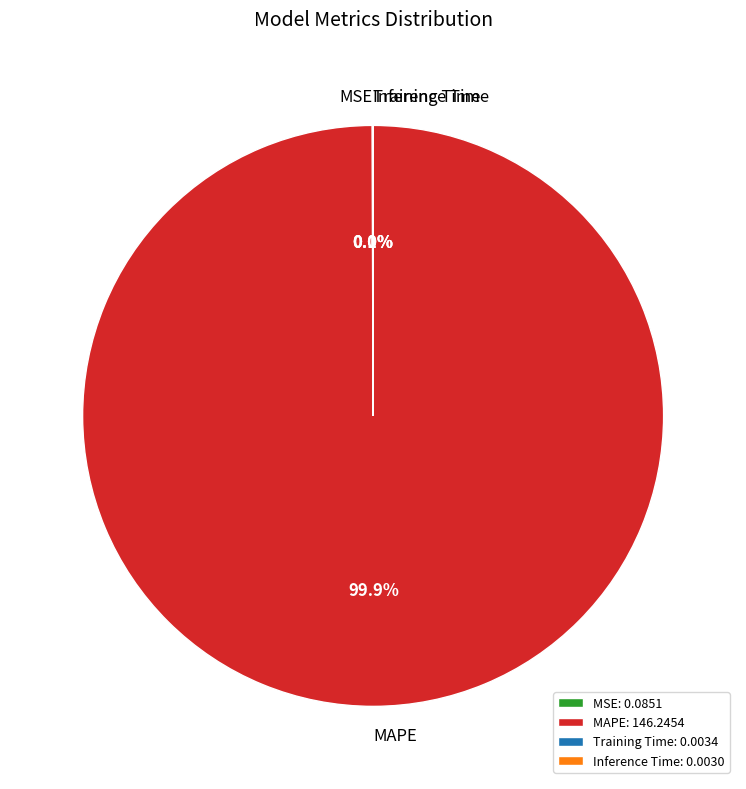

Which slice represents more than half of the pie?

MAPE